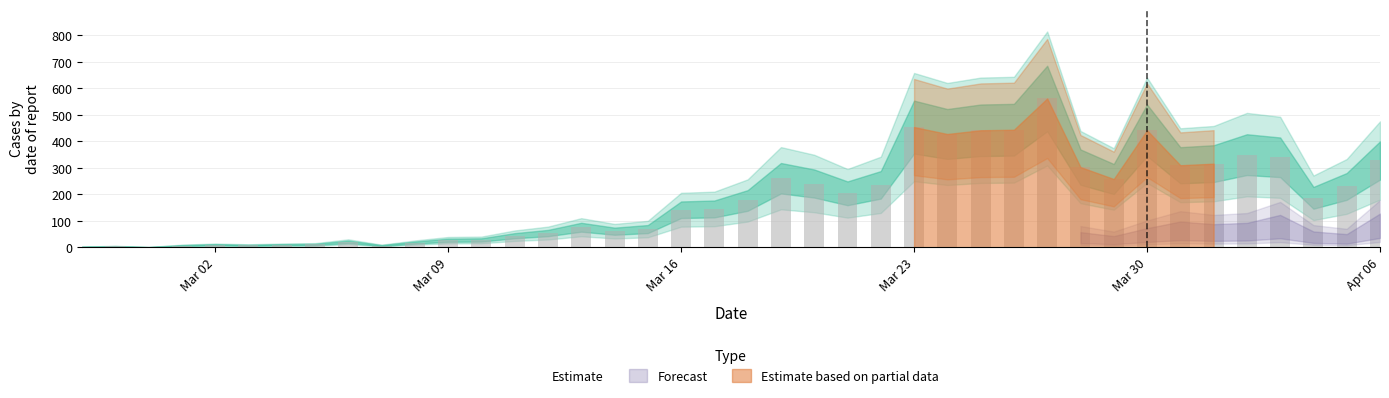

What is the sum of all values?

7258